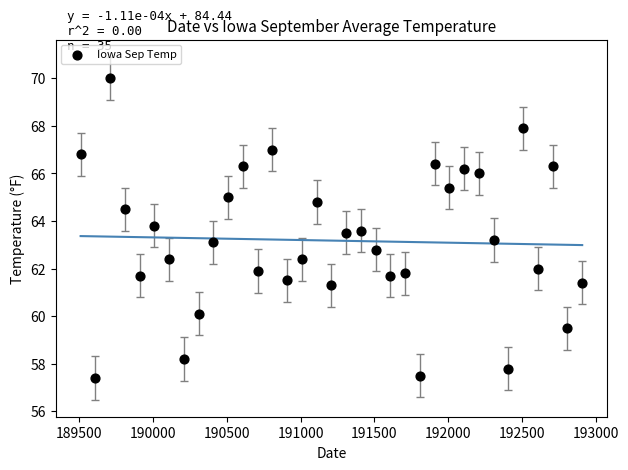

What is the range of Y values (max minus min)?

12.6